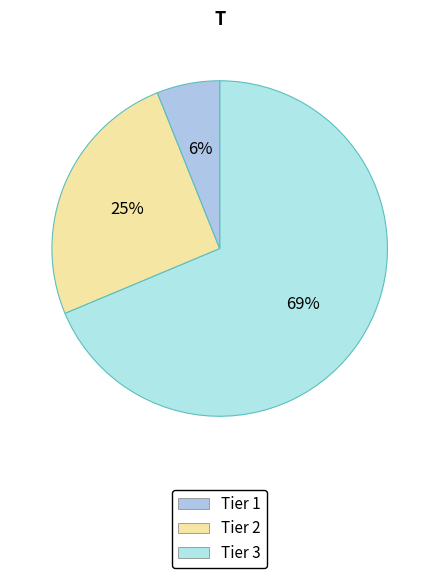

Which category has the biggest portion of the pie?

Tier 1